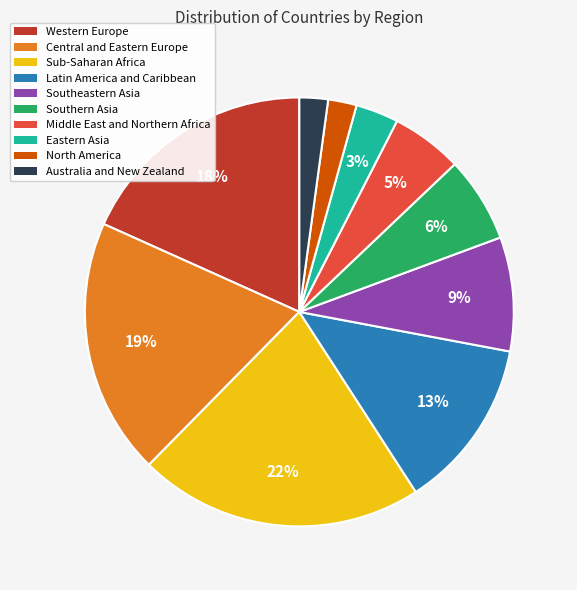

How many slices are in this pie chart?

10